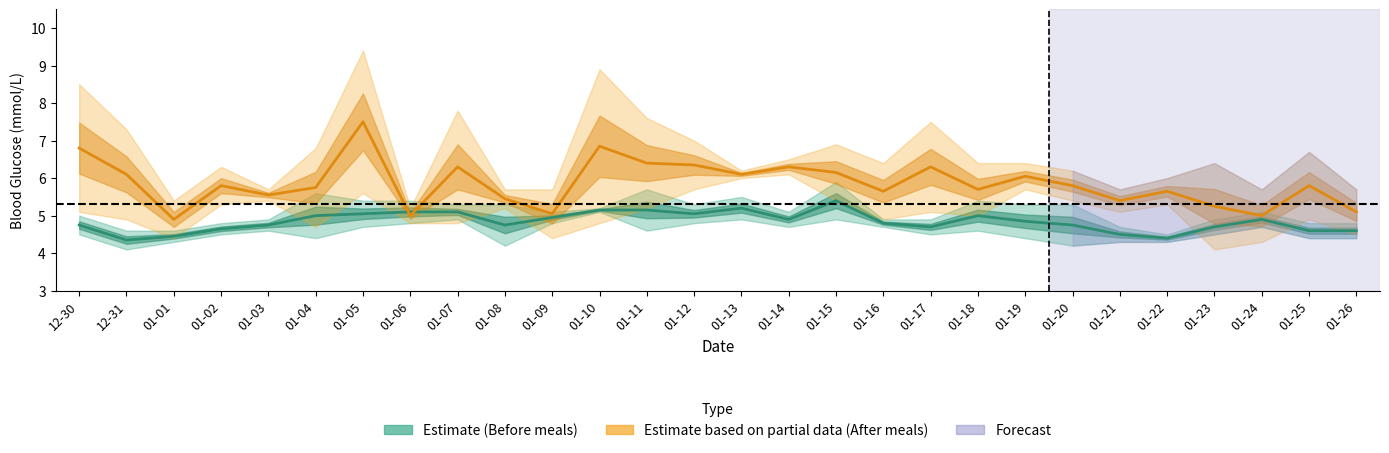

True or false: Before Breakfast and After Breakfast intersect in this chart.

True